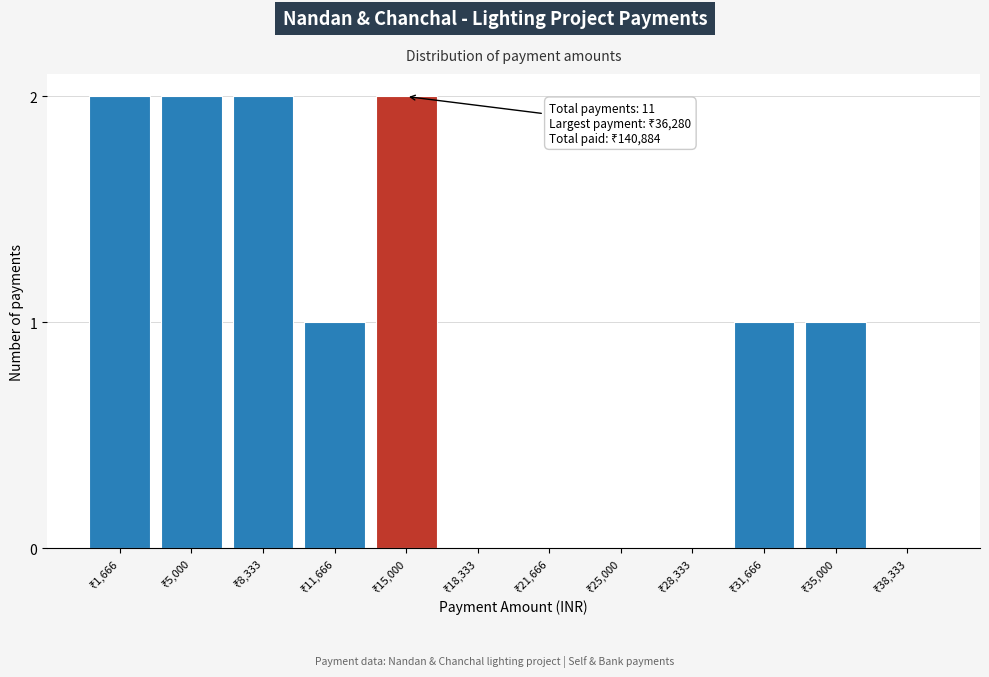

What is the sum of all values?

11